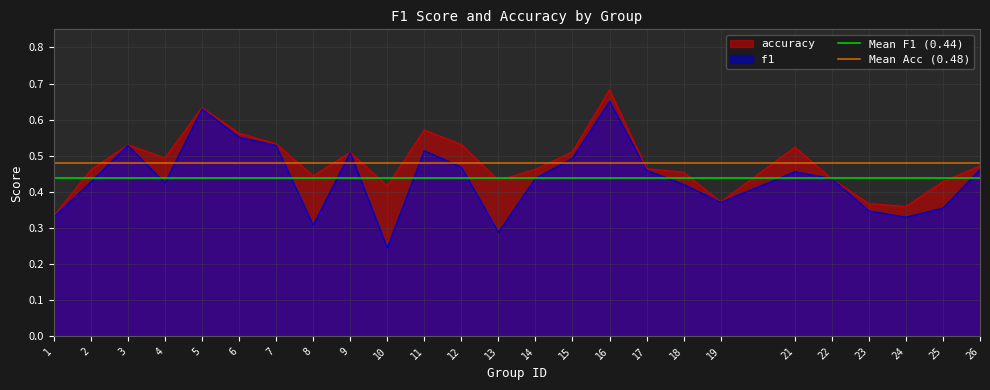

At which label is f1 closest to 0?

10